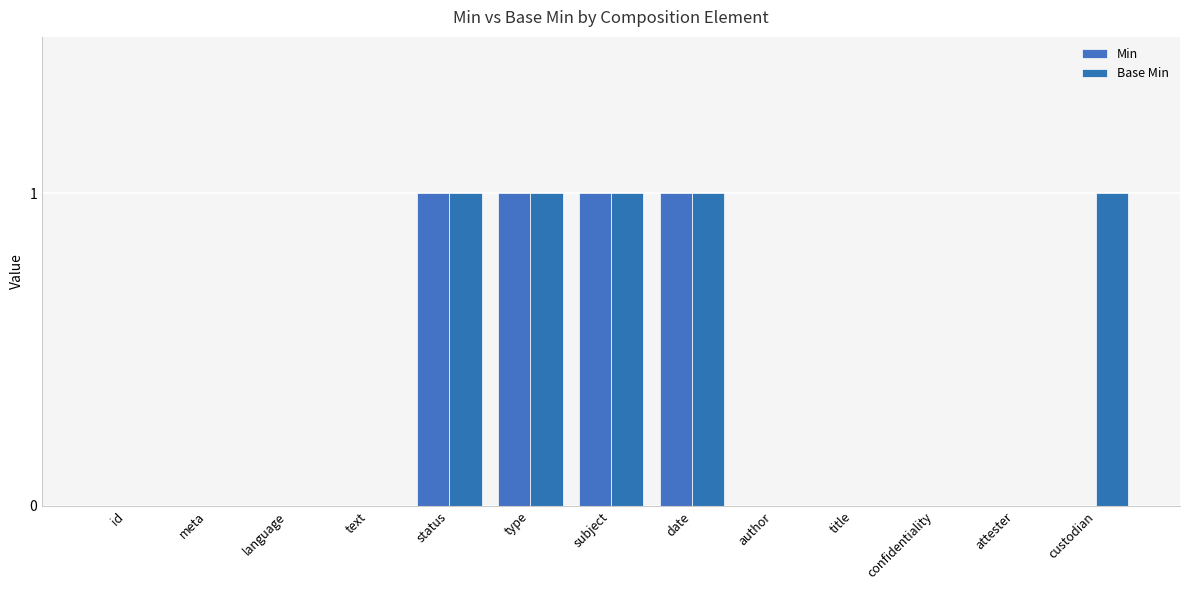

How many groups of bars are there?

13